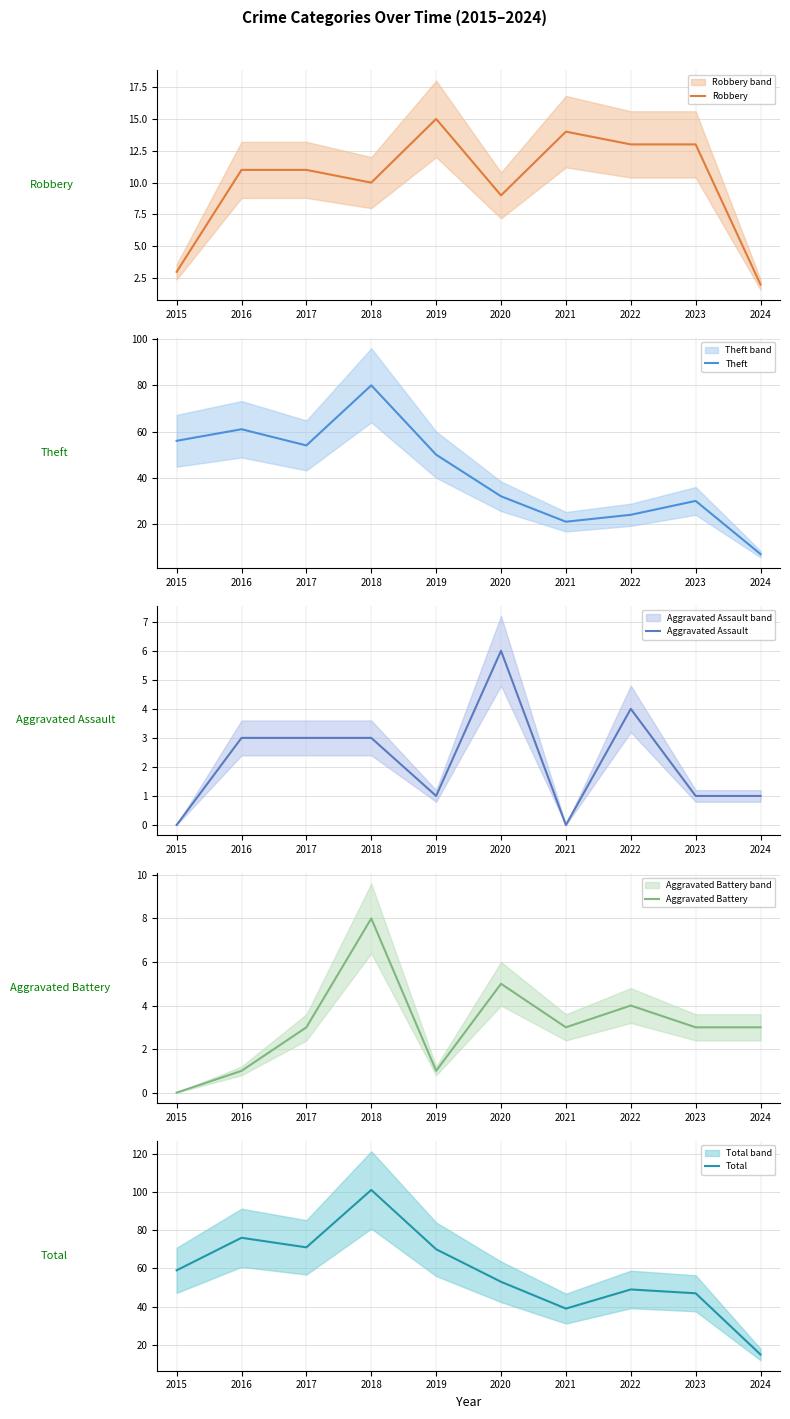

Which series has the widest spread of values?

Total